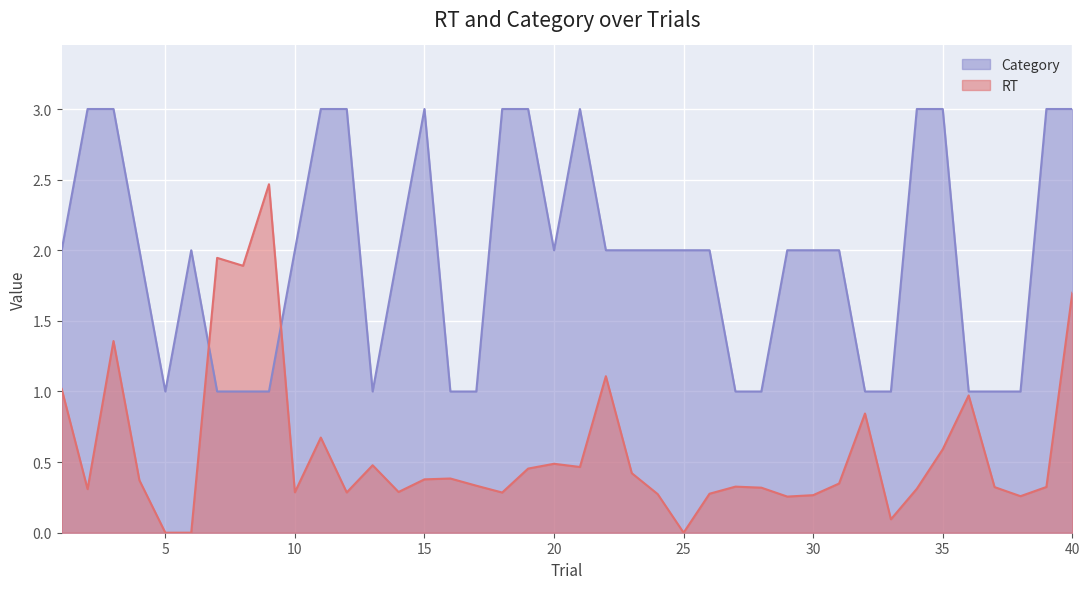

List the series in order of their peak value, lowest first.

RT, Category